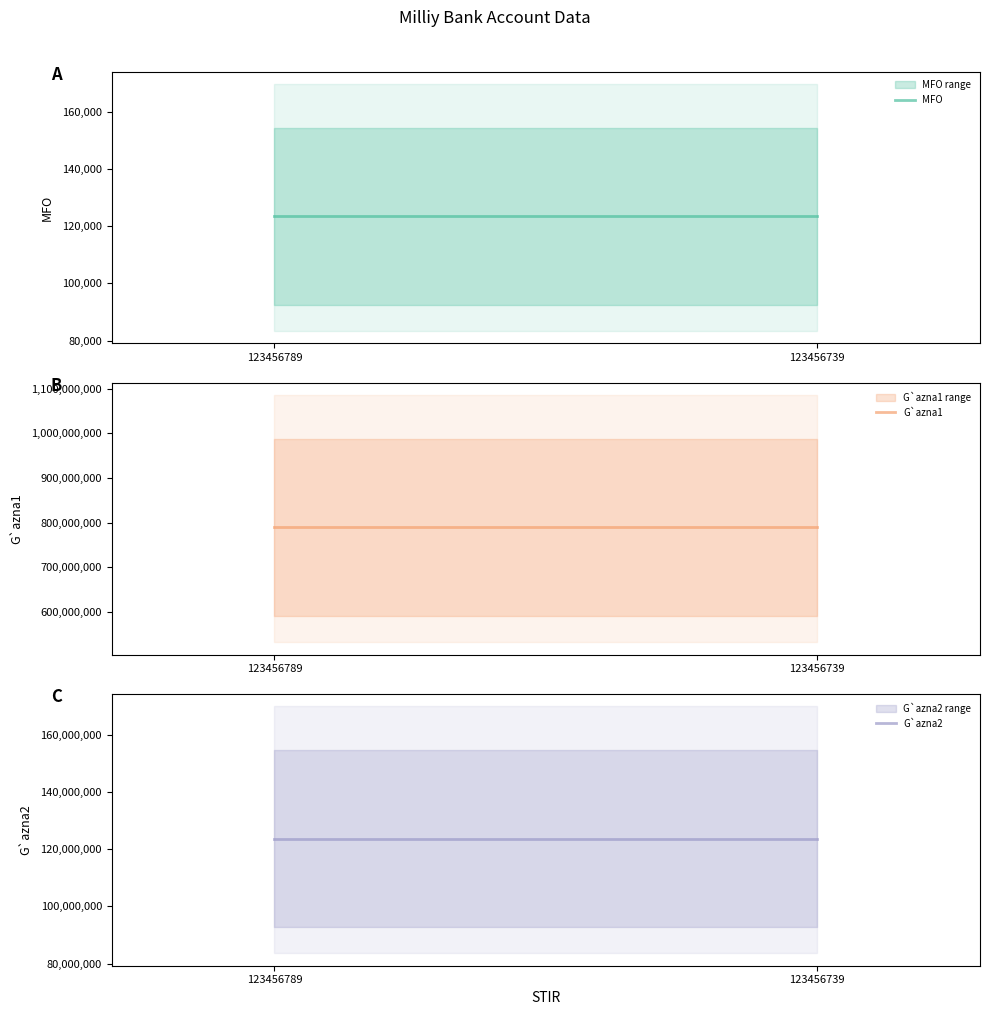

How many lines are shown in the chart?

3